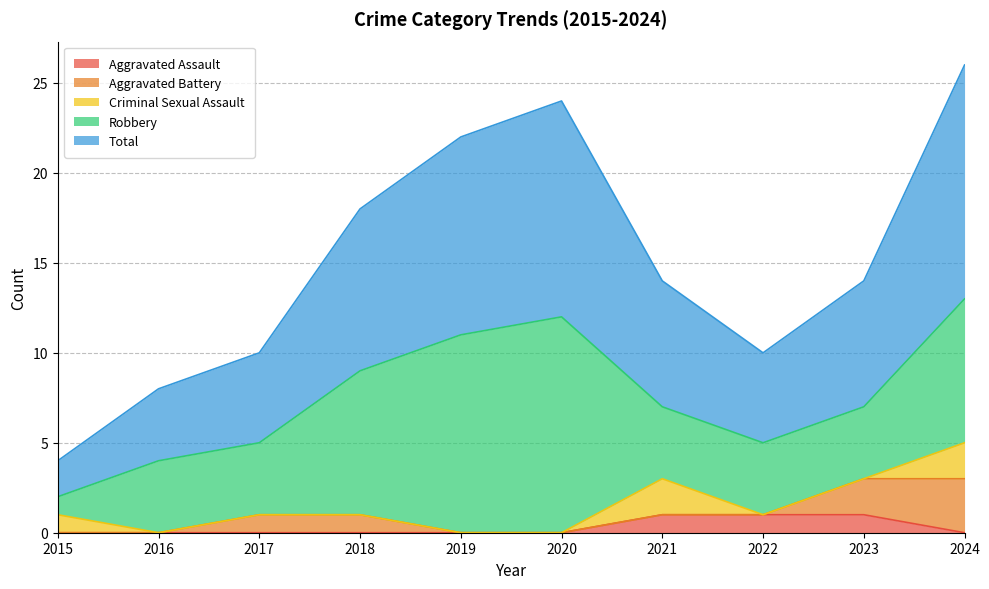

Which category has the lowest value across all series?

2015